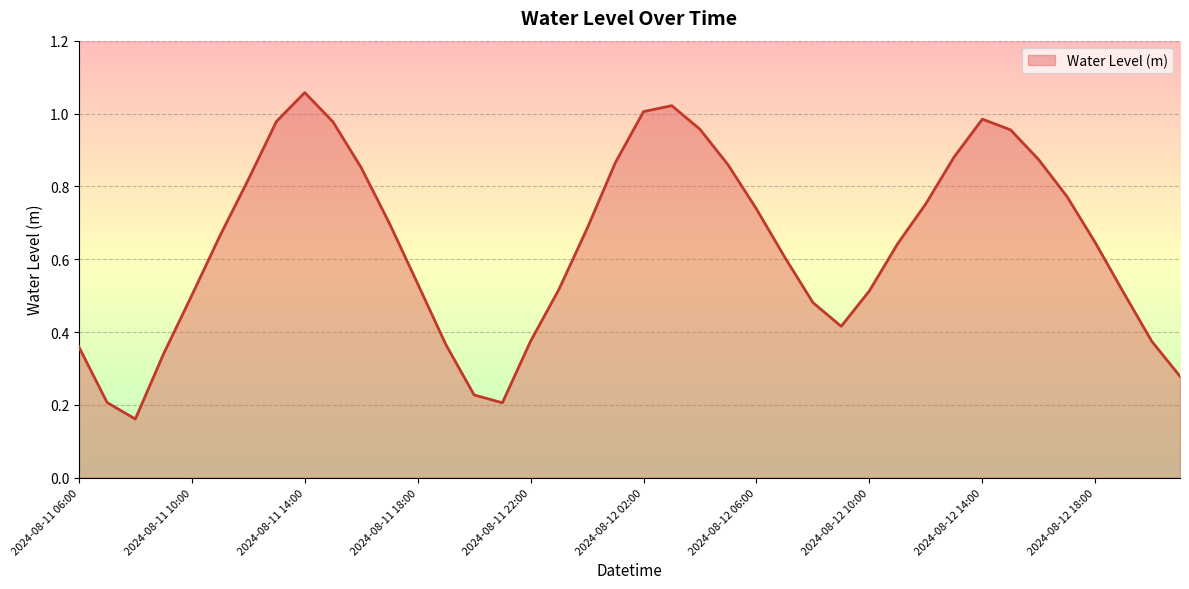

True or false: the data has more than 0 interior local peaks.

True